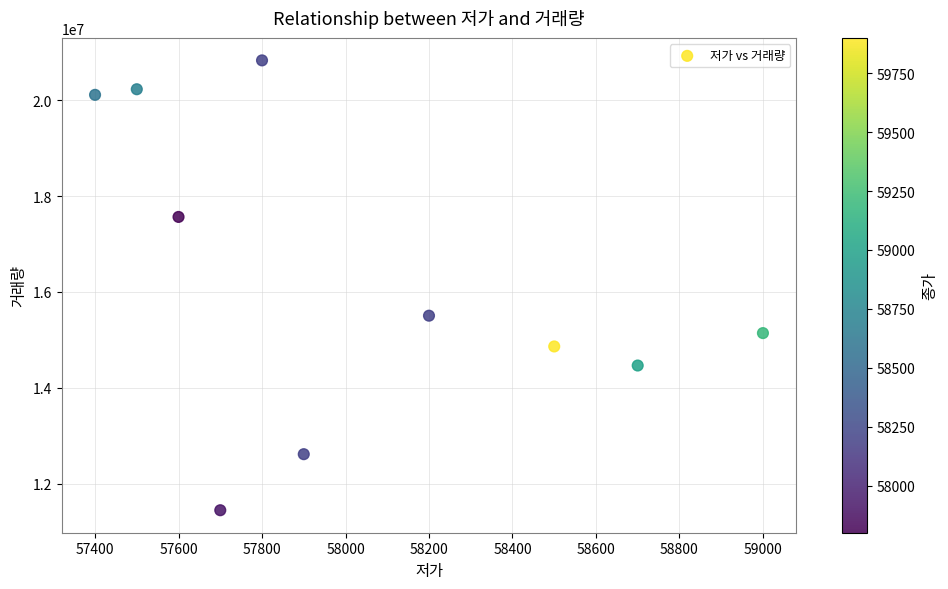

What is the average X value?

58030